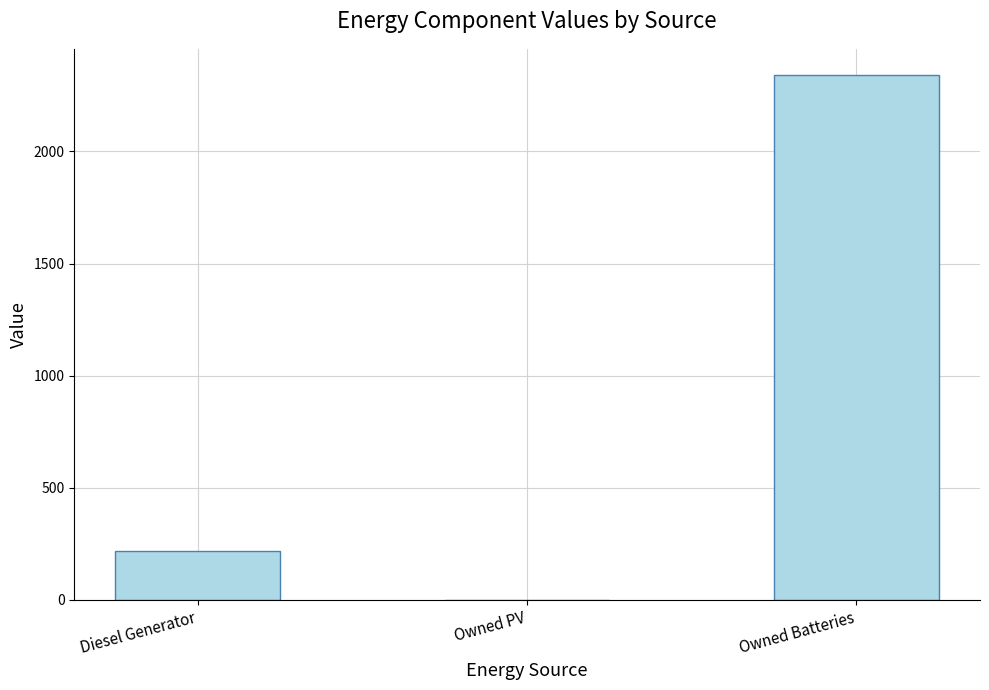

Does the chart contain stacked bars?

No